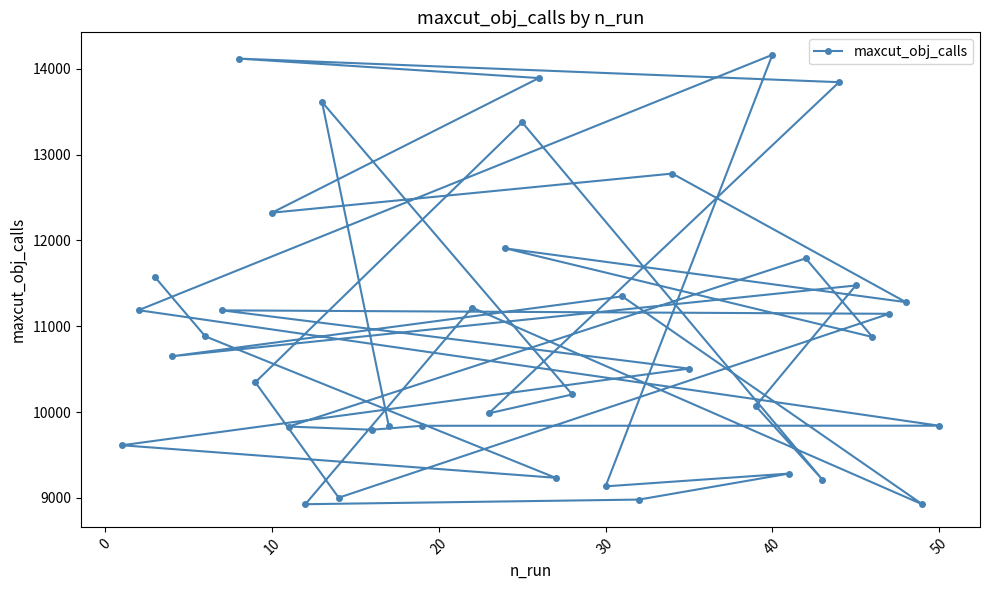

How many lines are shown in the chart?

1